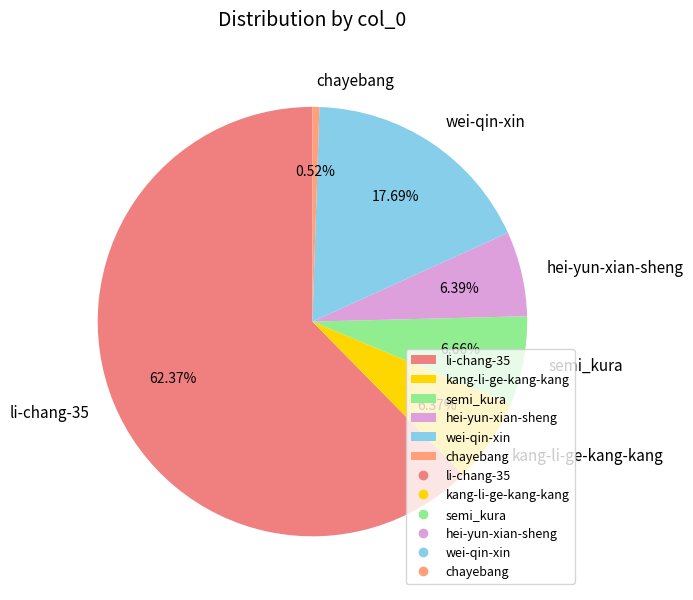

To the nearest percent, what percentage of the pie is wei-qin-xin?

18%